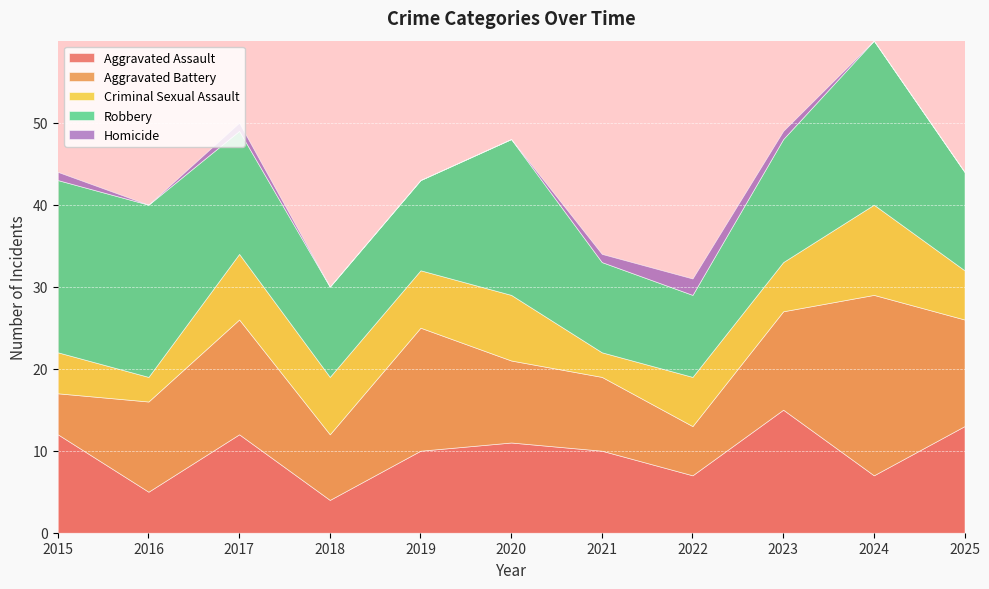

Reading left to right, list all the values displayed in this chart.

Aggravated Assault: 2015=12	2016=5	2017=12	2018=4	2019=10	2020=11	2021=10	2022=7	2023=15	2024=7	2025=13
Aggravated Battery: 2015=5	2016=11	2017=14	2018=8	2019=15	2020=10	2021=9	2022=6	2023=12	2024=22	2025=13
Criminal Sexual Assault: 2015=5	2016=3	2017=8	2018=7	2019=7	2020=8	2021=3	2022=6	2023=6	2024=11	2025=6
Robbery: 2015=21	2016=21	2017=15	2018=11	2019=11	2020=19	2021=11	2022=10	2023=15	2024=20	2025=12
Homicide: 2015=1	2016=0	2017=1	2018=0	2019=0	2020=0	2021=1	2022=2	2023=1	2024=0	2025=0